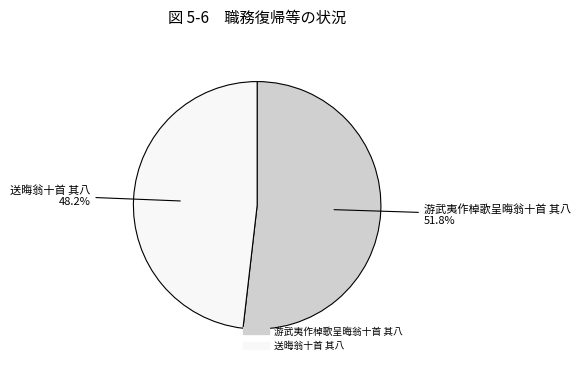

What percentage is the 送晦翁十首 其八 slice, to the nearest percent?

48%